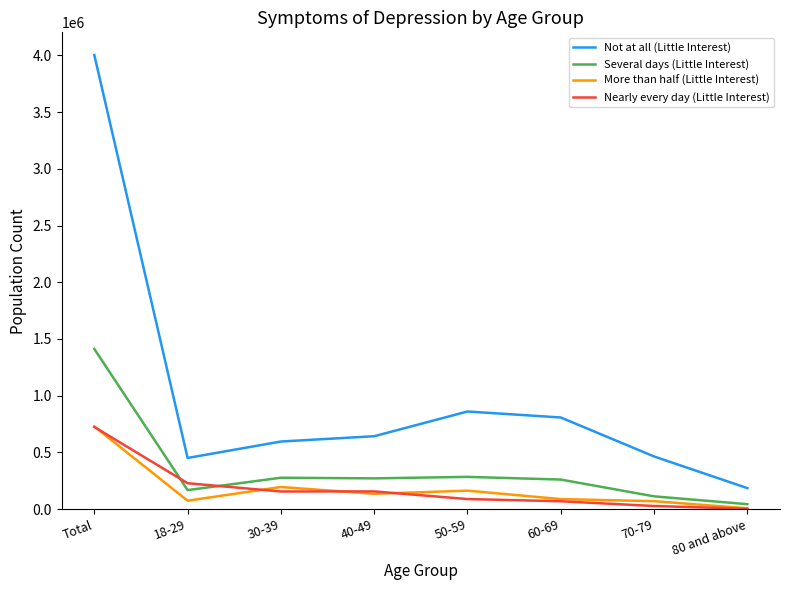

What is the maximum value for More than half (Little Interest)?

727999